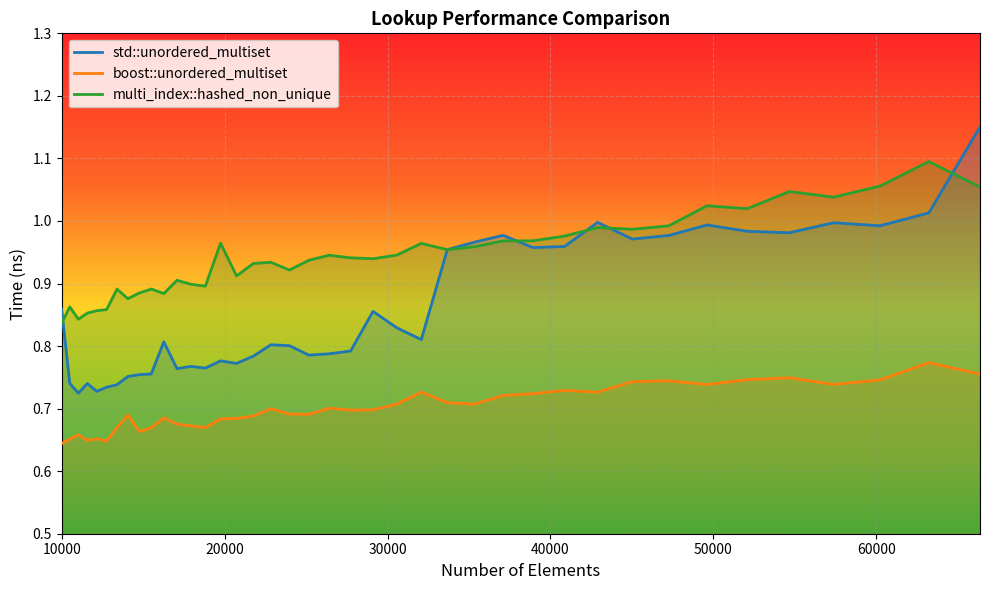

List the series in order of their peak value, lowest first.

boost::unordered_multiset, multi_index::hashed_non_unique, std::unordered_multiset